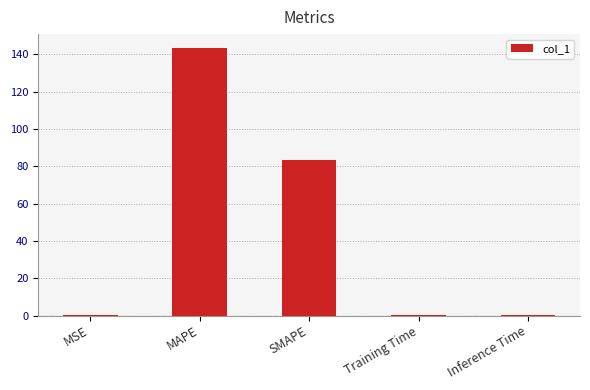

The chart shows a value of 83.6 at SMAPE. True or false?

True